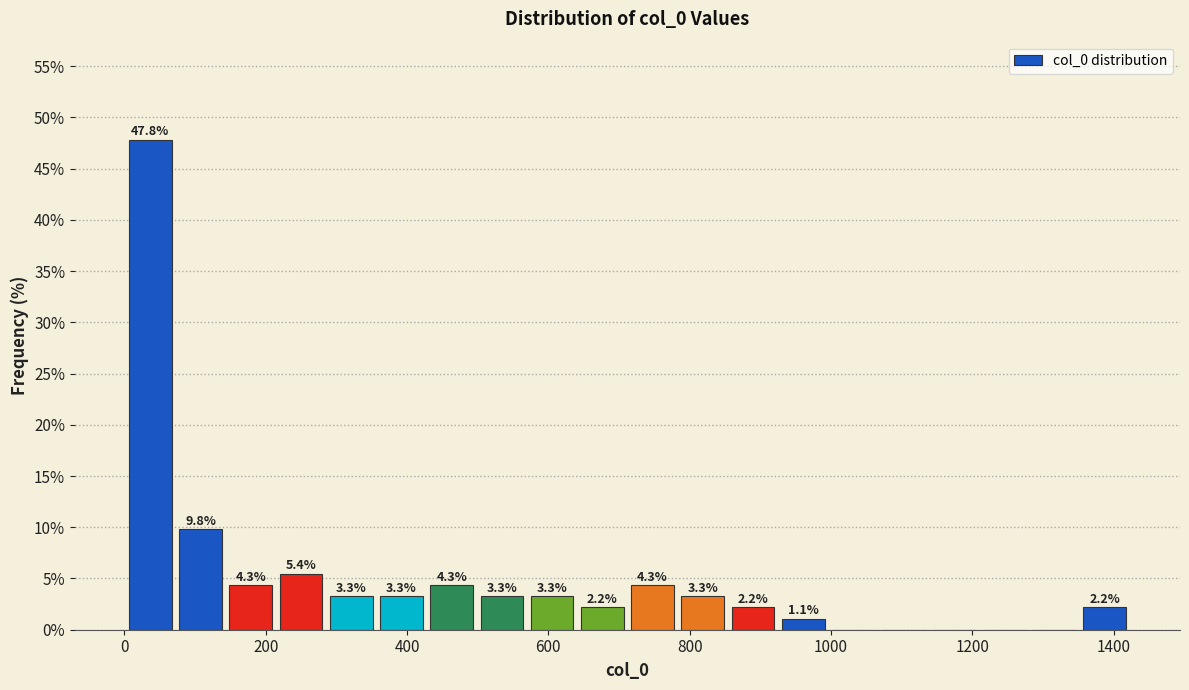

Read against the x-axis, roughly where is the centre of the tallest bar?

40